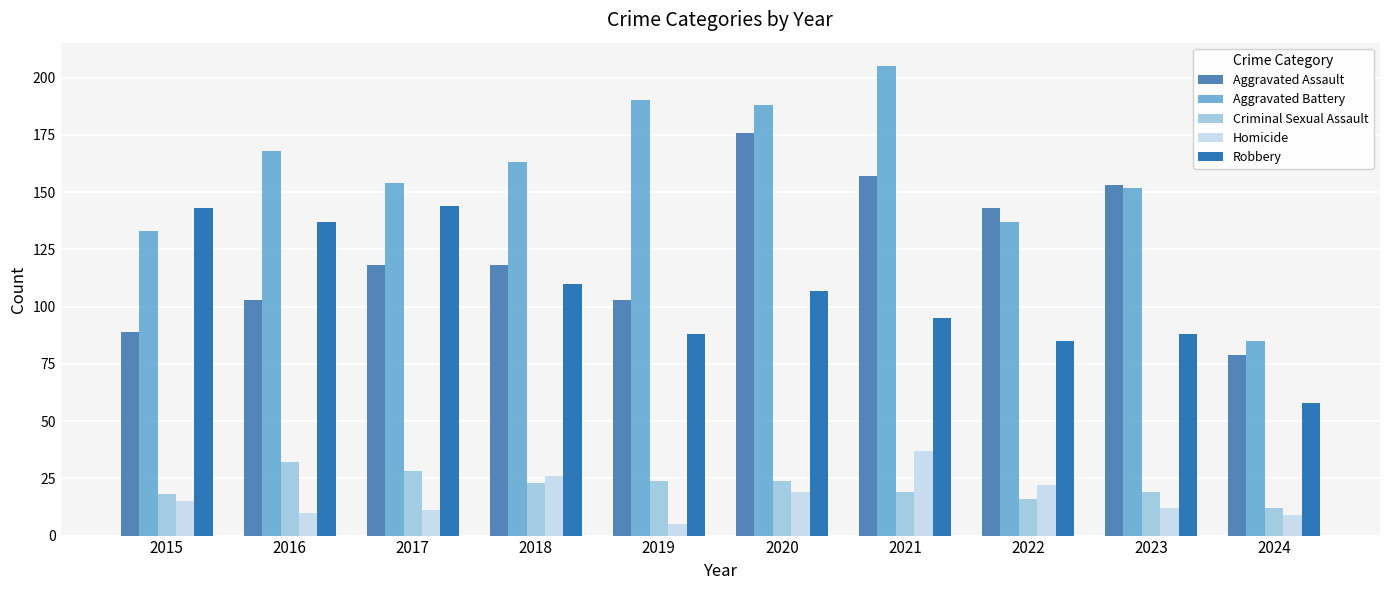

What is the difference between the Robbery values at 2021 and 2020?

12